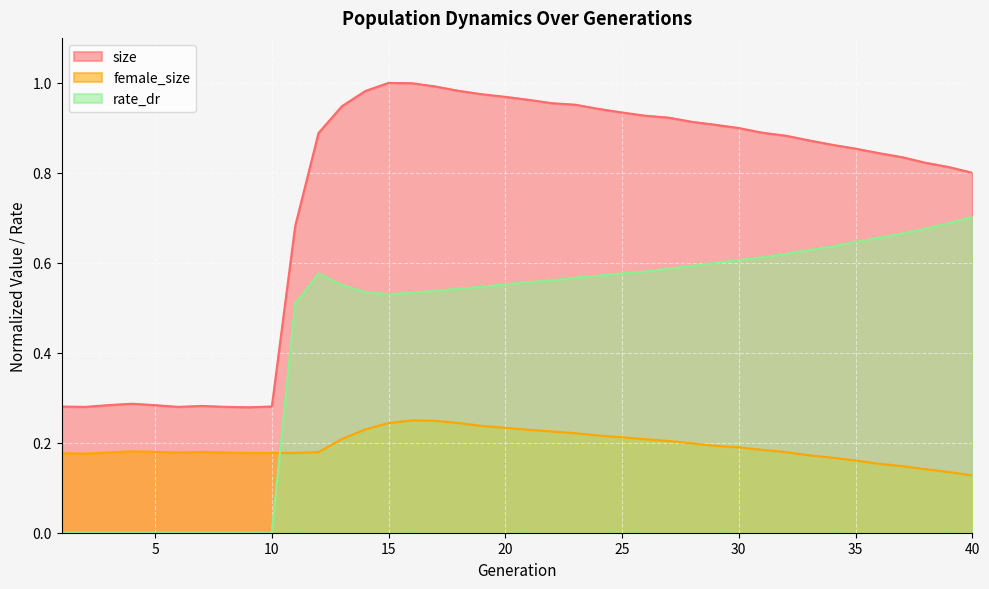

What is the total value across all series at 27?

1.7